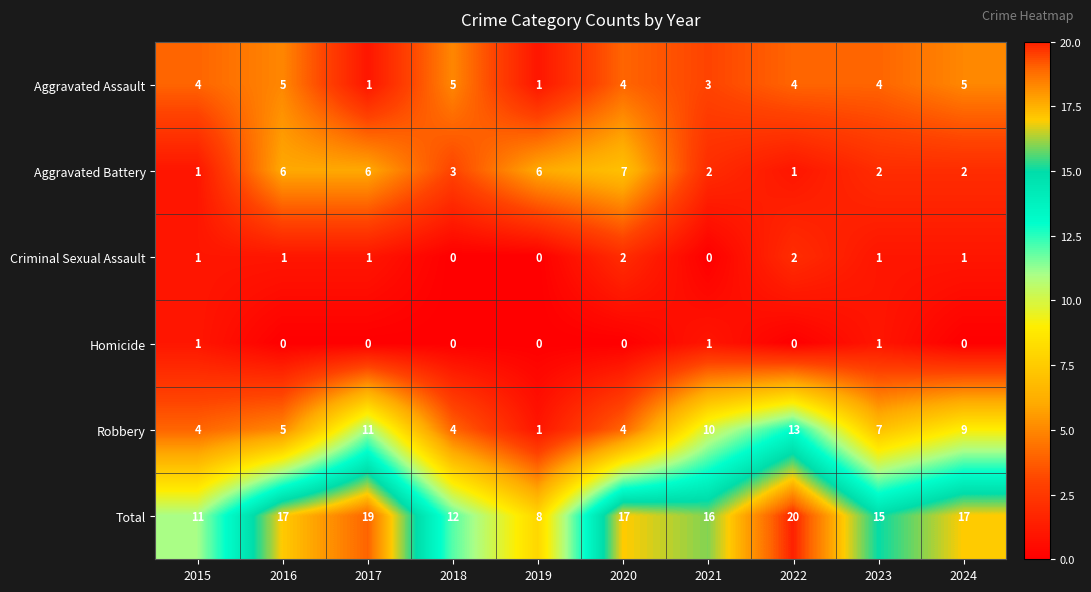

How many categories are shown in the chart?

10